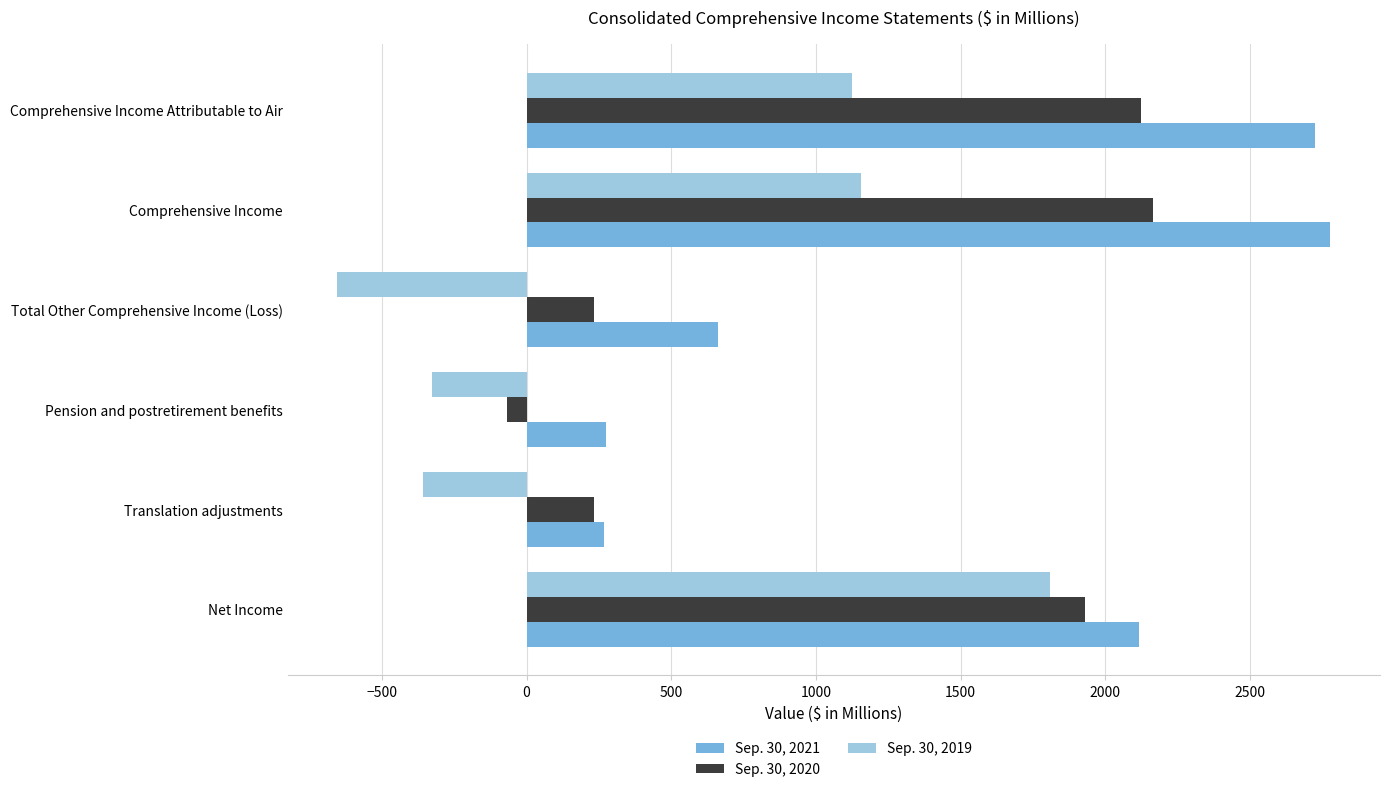

What is the spread (max minus min) of values at Translation adjustments?

623.5